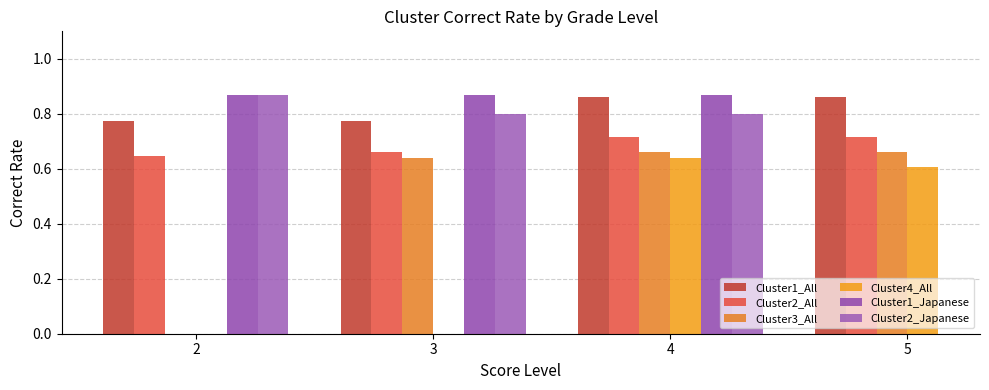

Are the bars grouped side by side (vs. stacked)?

Yes